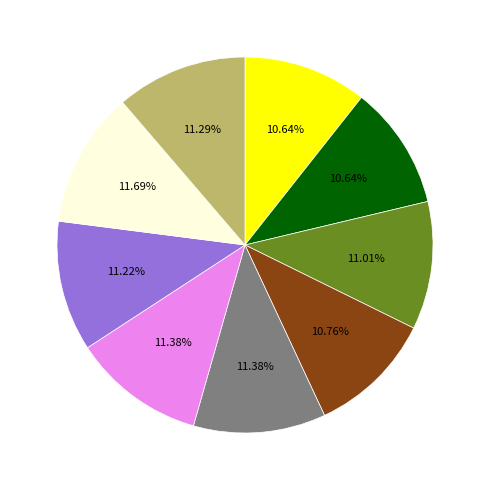

How many segments does this pie chart have?

9